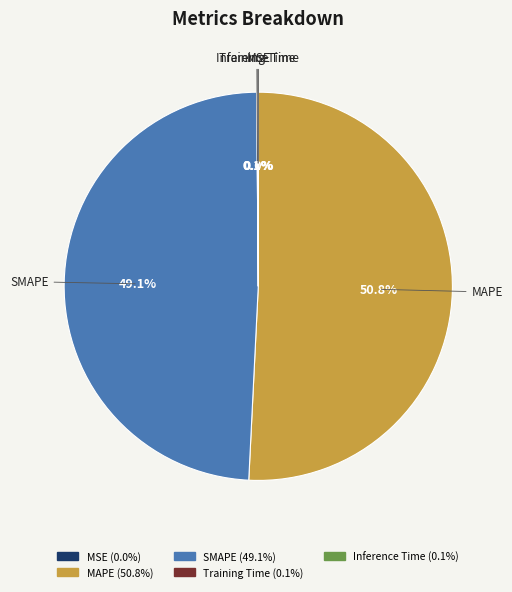

Which category has the biggest portion of the pie?

MAPE